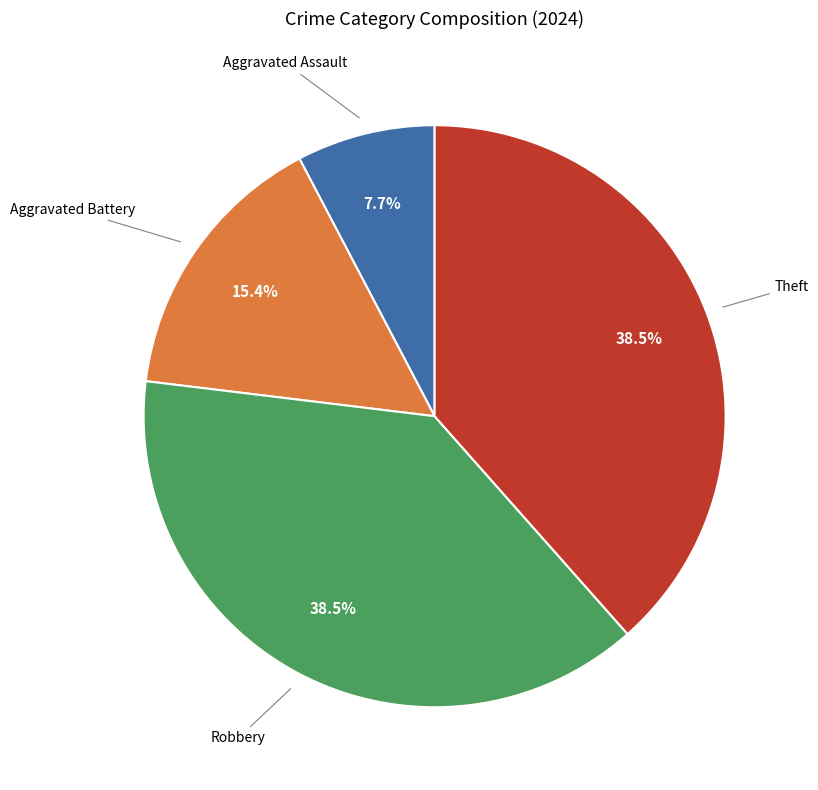

What is the ratio of the value at Robbery to the value at Aggravated Assault?

5.0